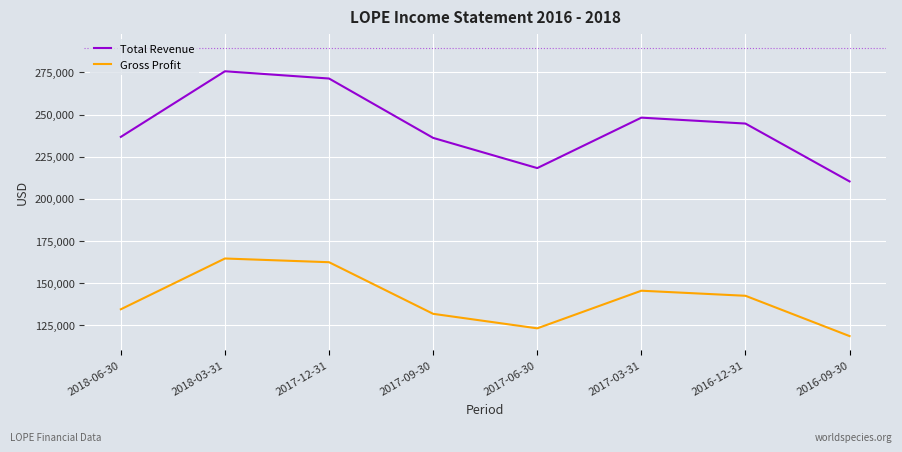

Rank the series at 2017-12-31 from lowest to highest value.

Gross Profit, Total Revenue